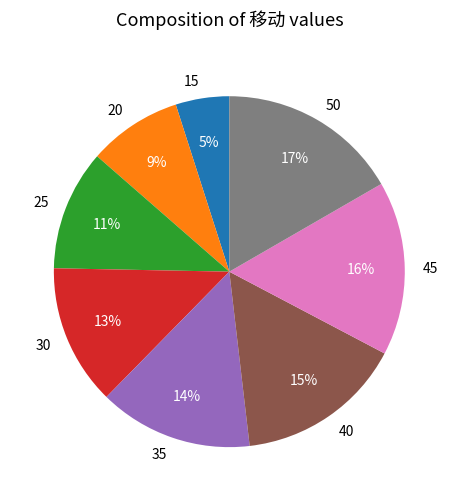

Do 15 and 40 together represent more than half of the pie?

No